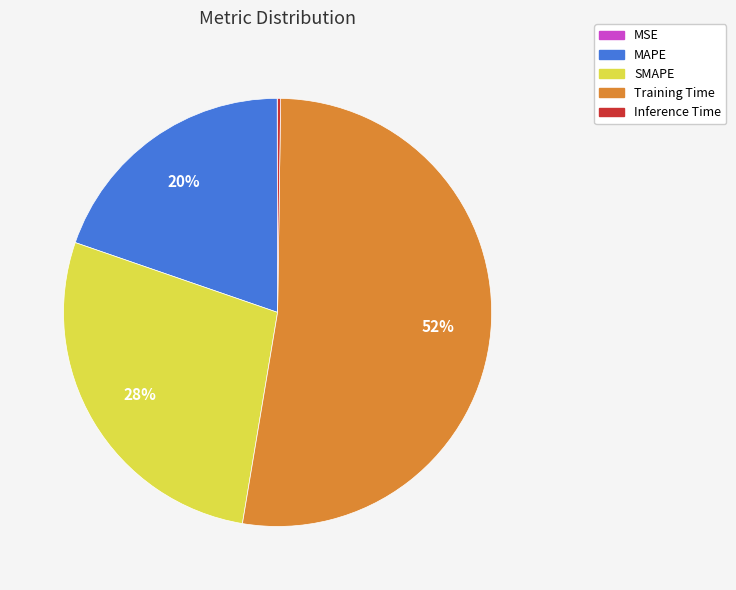

Which slice is the largest?

Training Time